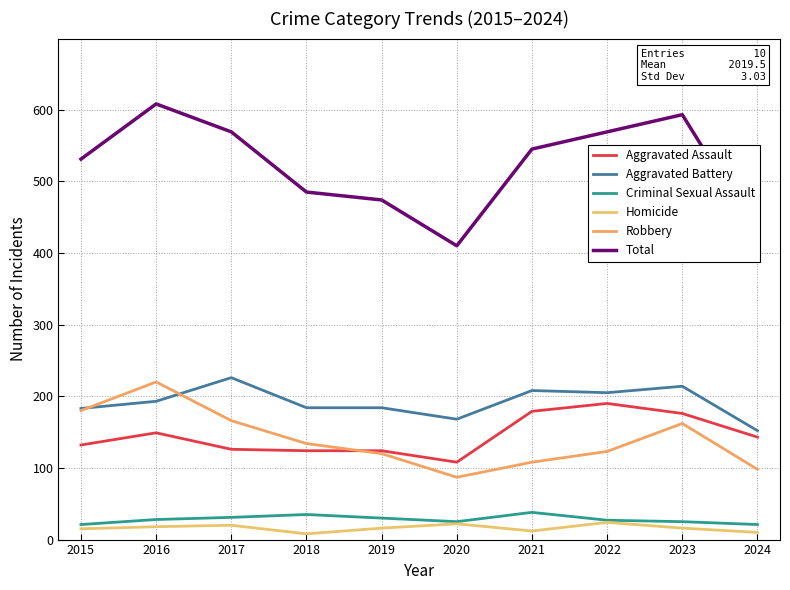

The value of Aggravated Assault at 2021 is 275. True or false?

False